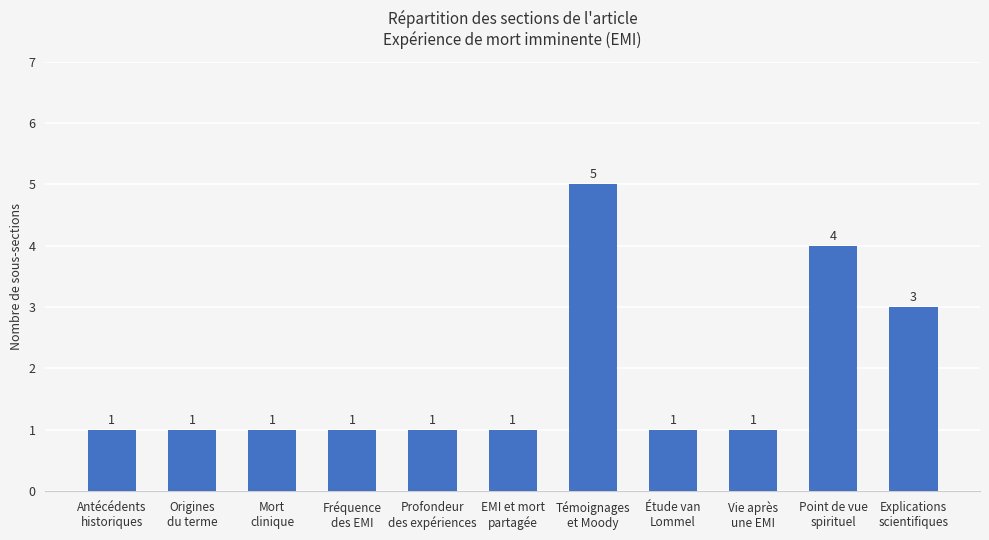

How many values are between 1 and 3?

9